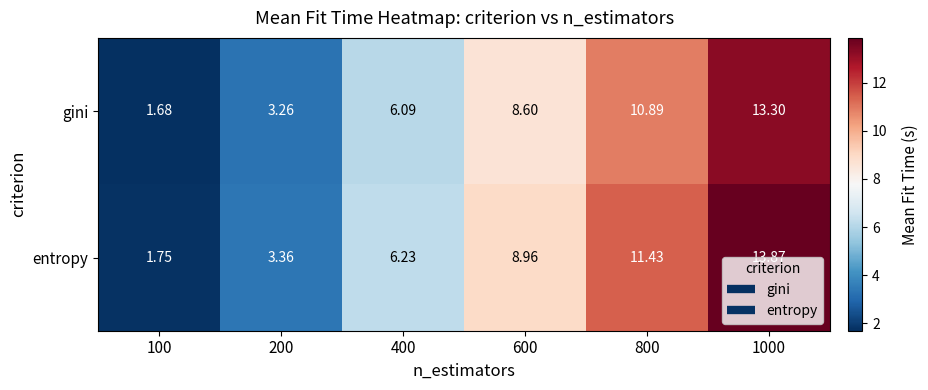

List the series in order of their peak value, lowest first.

gini, entropy